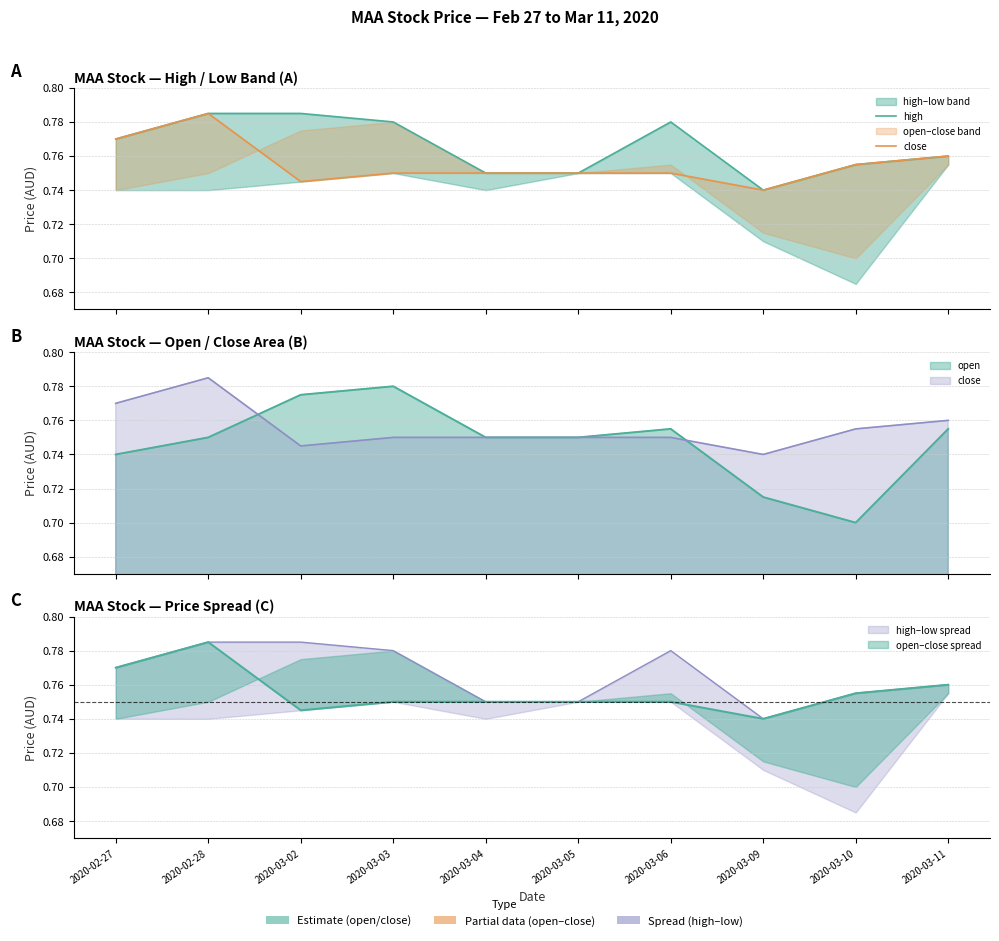

True or false: high has a value of 1.3 at 2020-02-27.

False